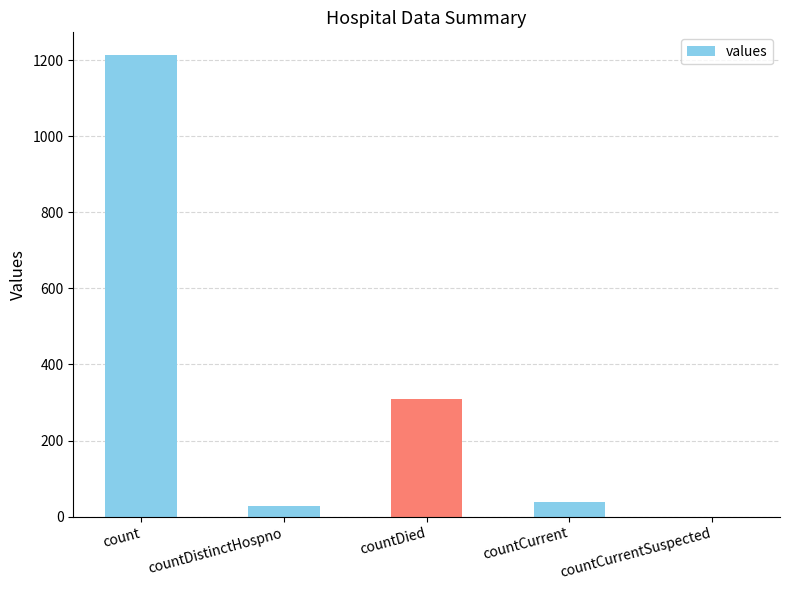

At which category does the chart reach its peak across all series?

count